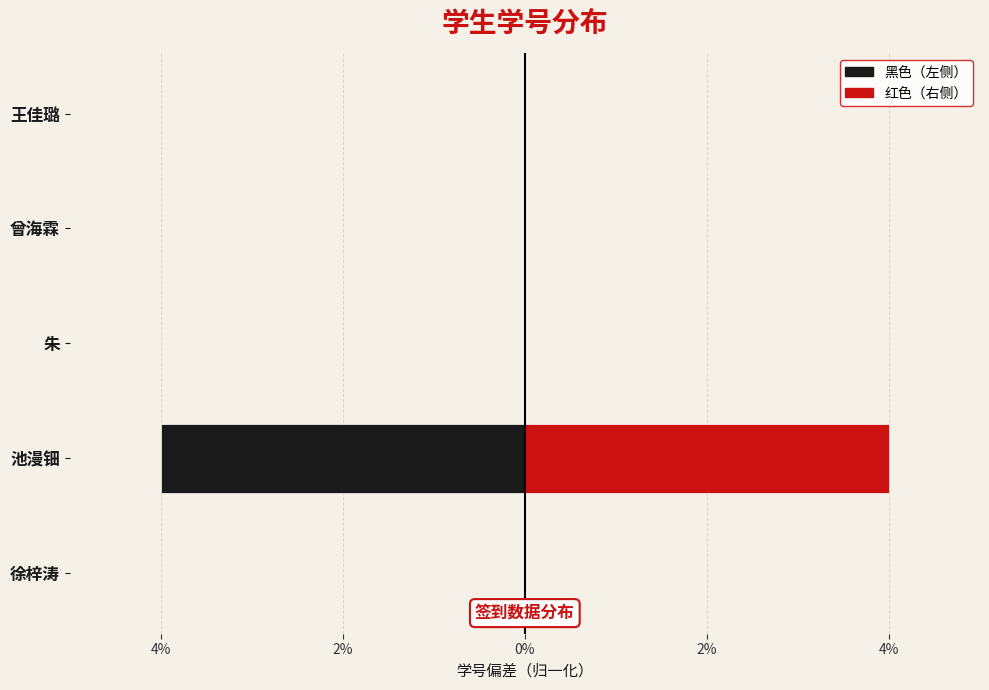

Are the bars grouped side by side (vs. stacked)?

Yes